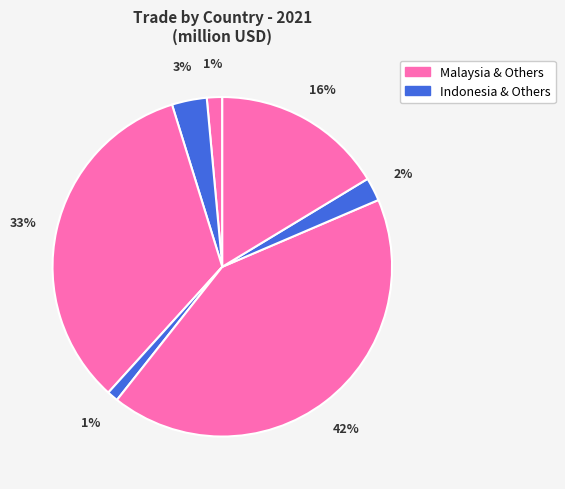

How many slices are in this pie chart?

7